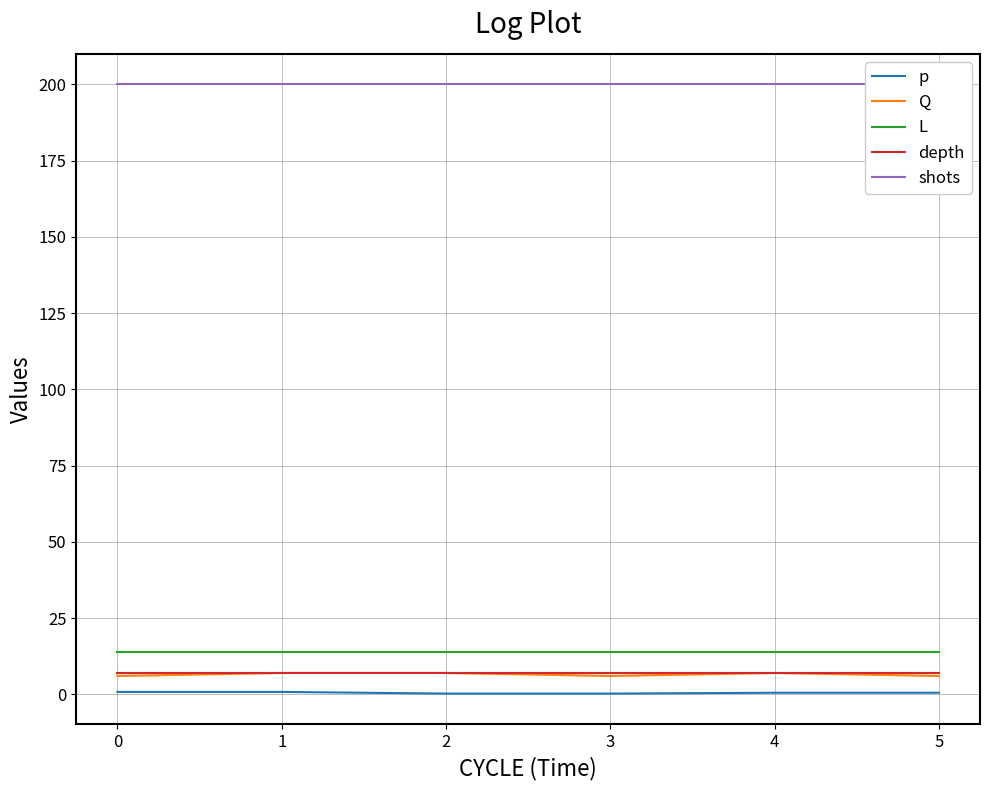

True or false: depth and p intersect in this chart.

False